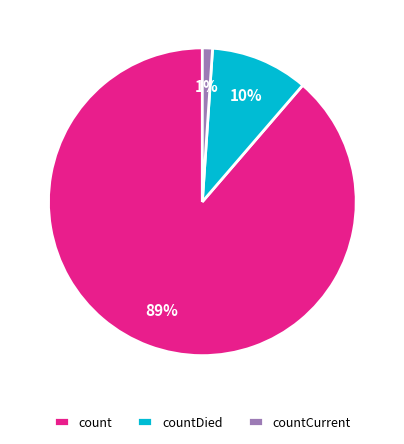

Do countDied and countCurrent together represent more than half of the pie?

No